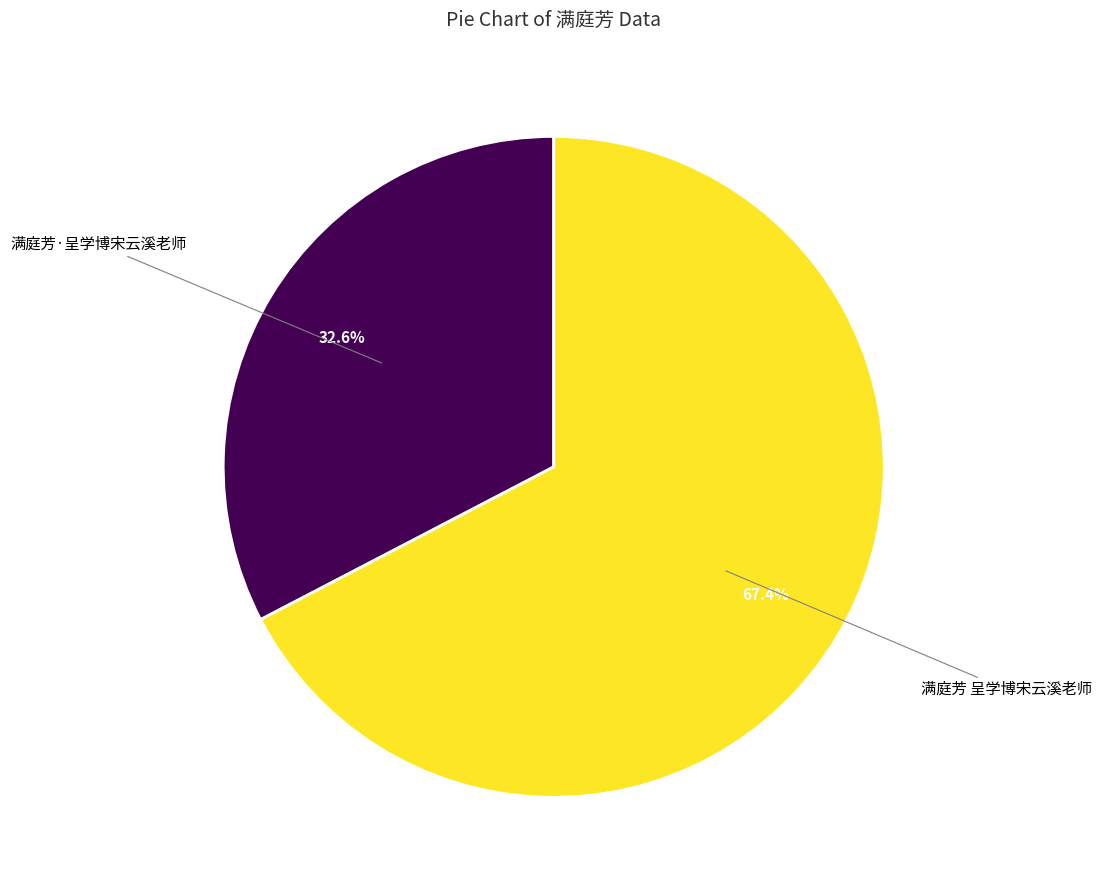

Does any single category account for the majority?

Yes